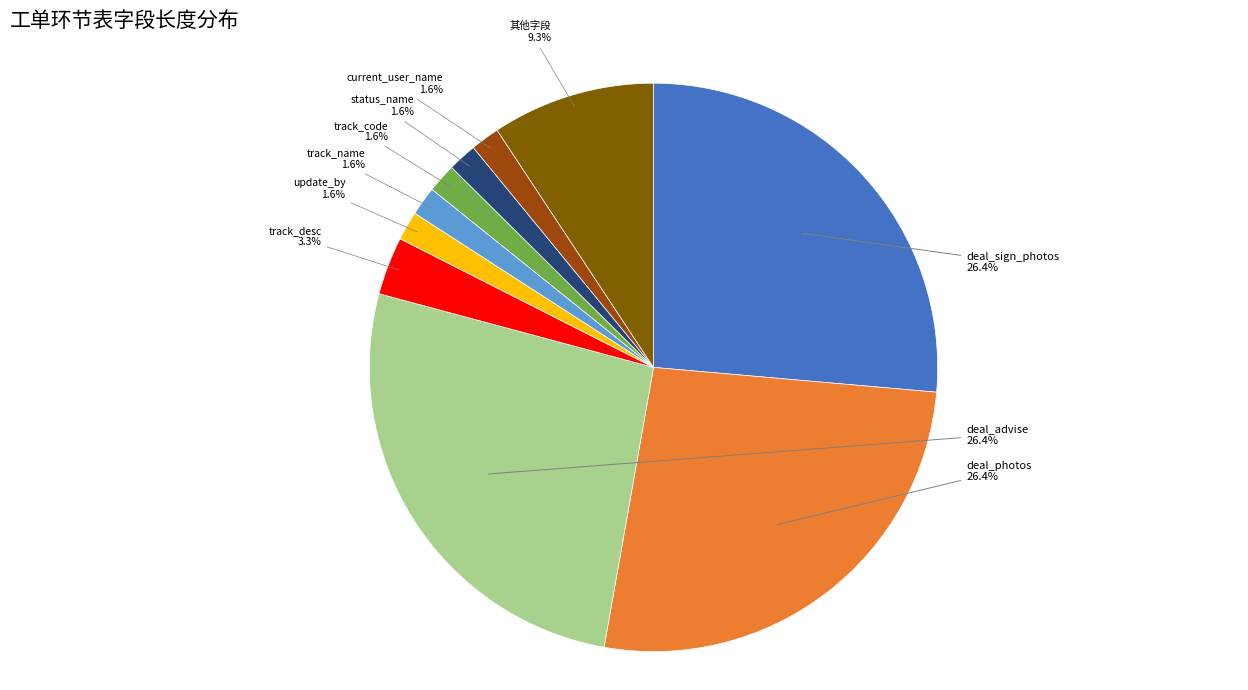

Does any single category account for the majority?

No